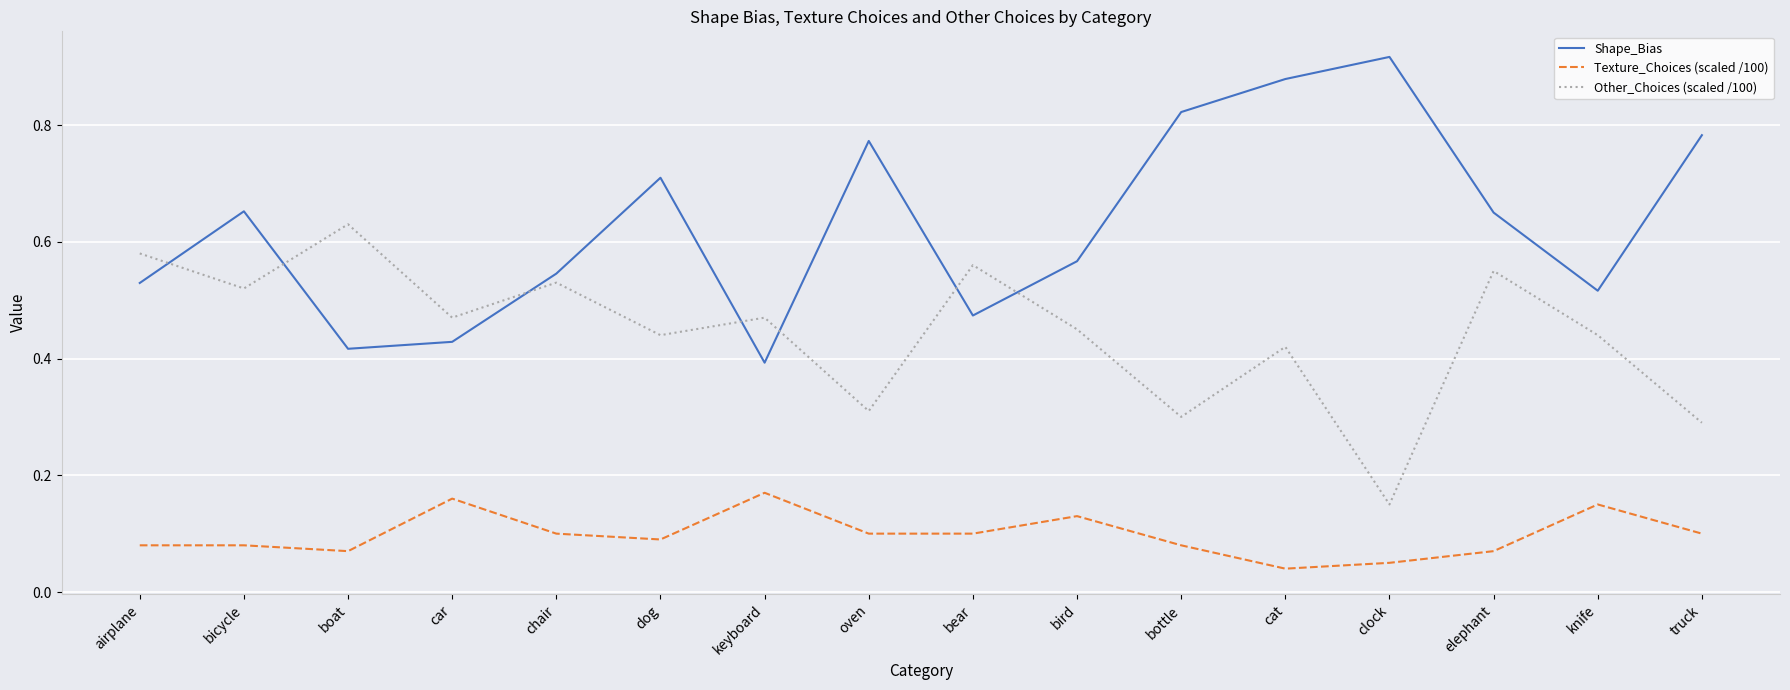

What position from the right is chair?

12